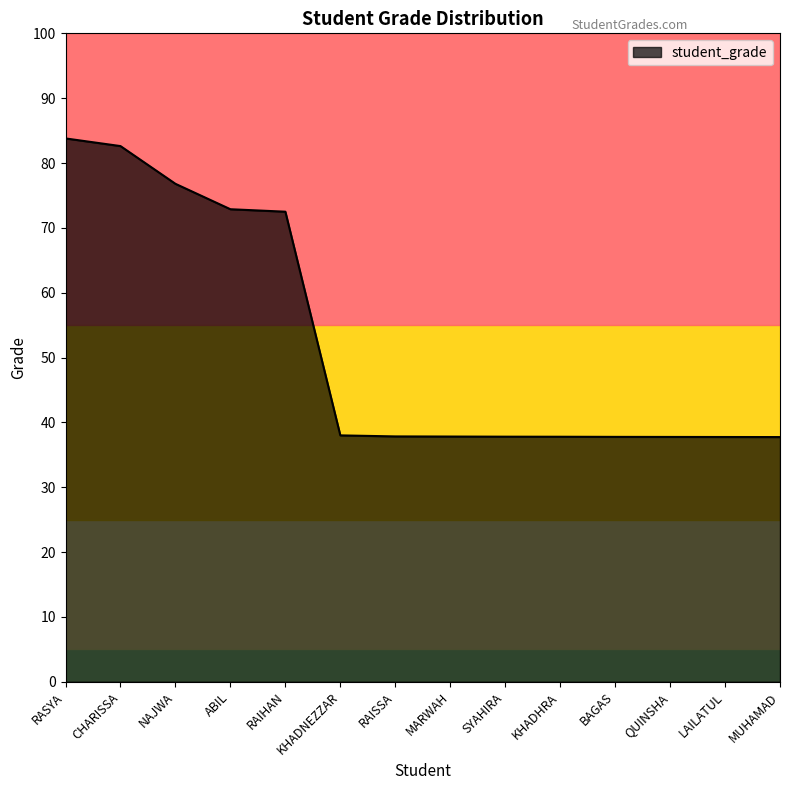

What is the average value?

52.1